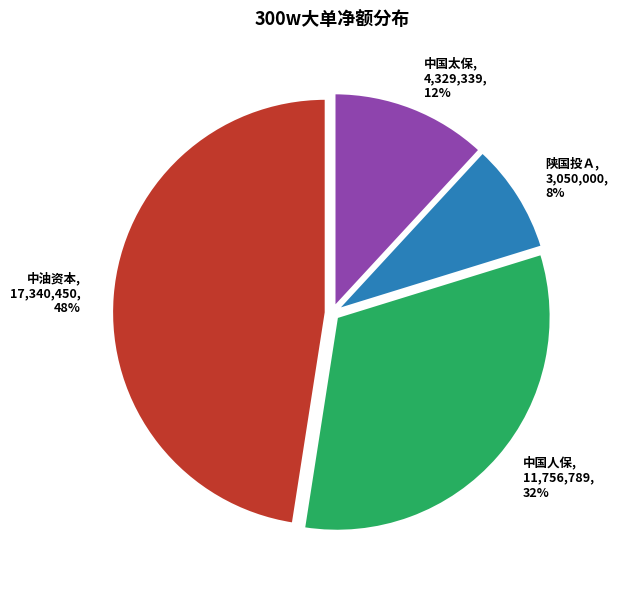

Does any single category account for the majority?

No